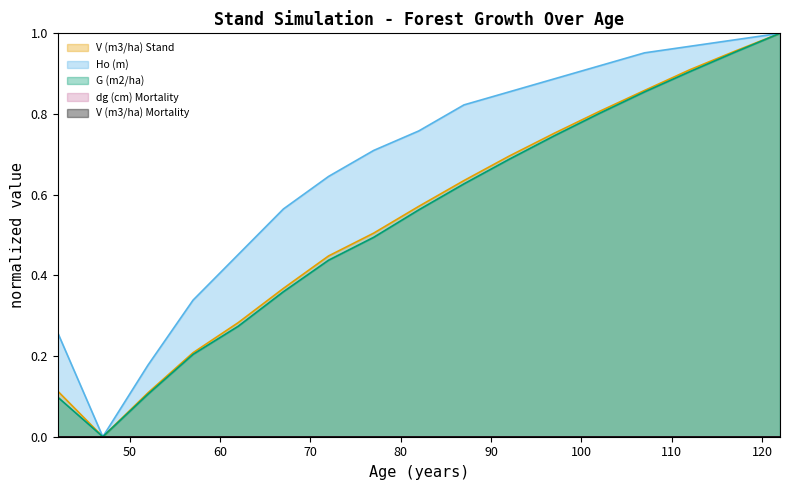

Which series has the largest range (max minus min)?

V (m3/ha) Stand